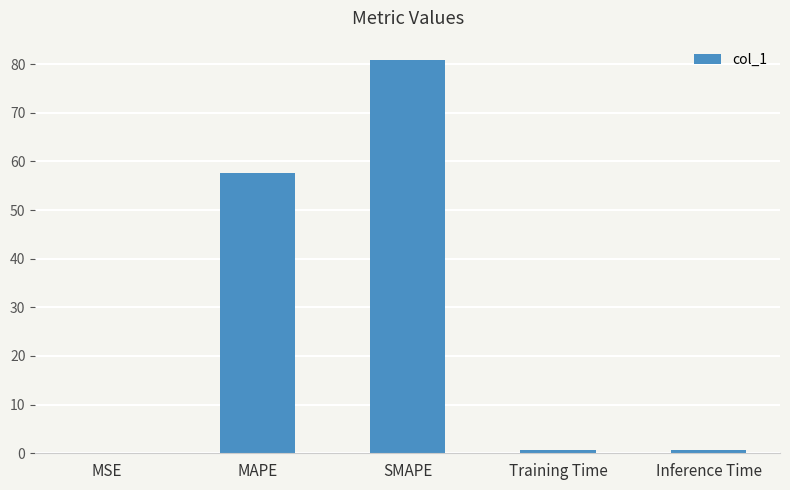

The chart shows a value of 80.8 at SMAPE. True or false?

True